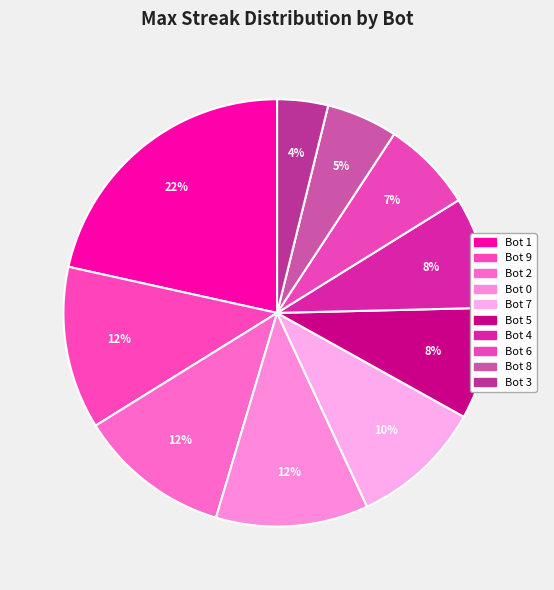

To the nearest percent, what is the average slice percentage?

10%